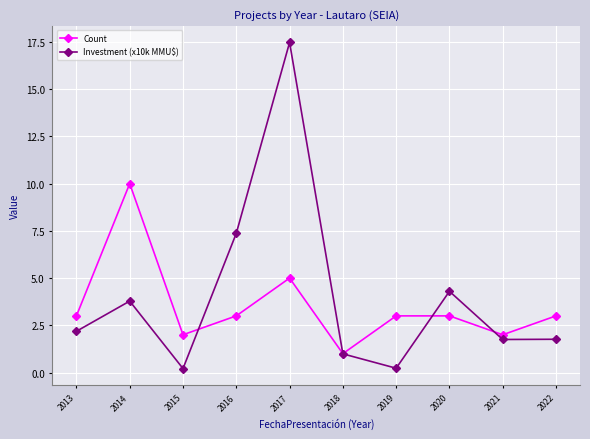

Does the chart have visible grid lines?

Yes